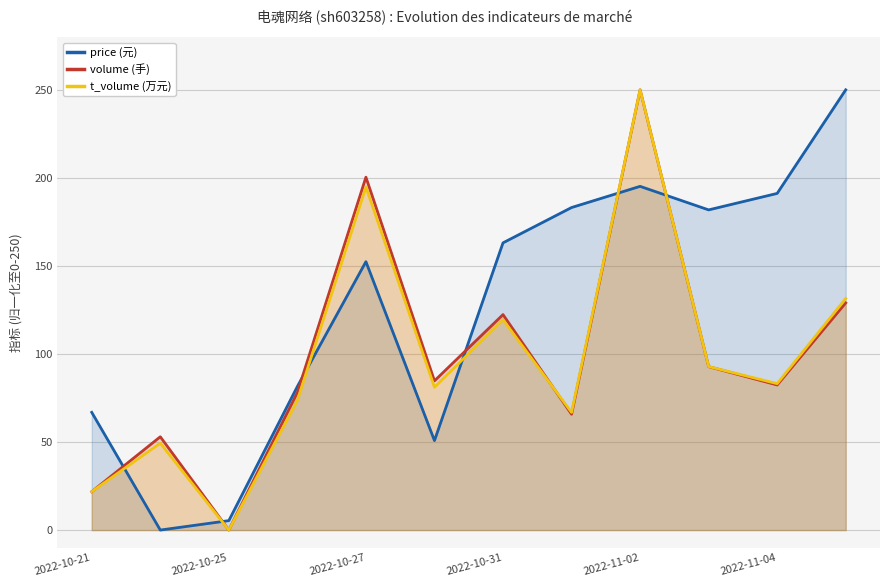

True or false: volume (手) has more than 2 interior local peaks.

True